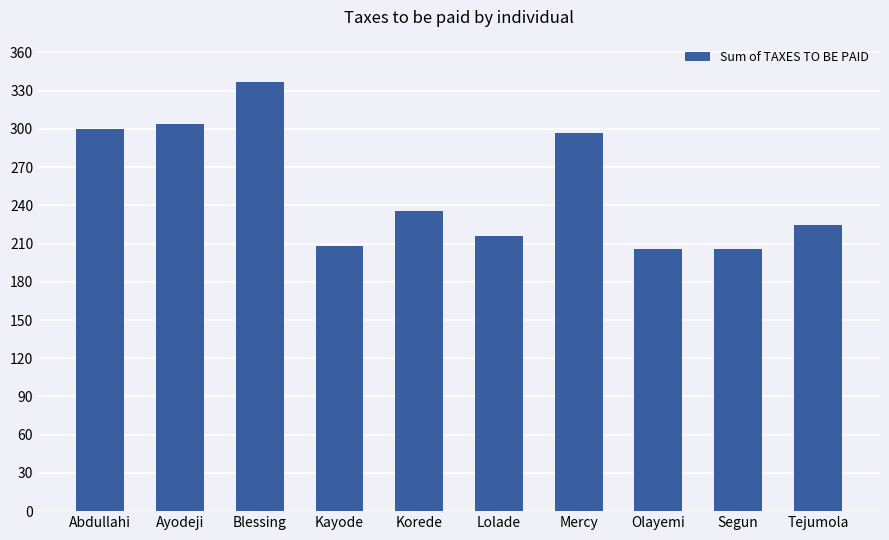

What is the sum of all values?

2532.6